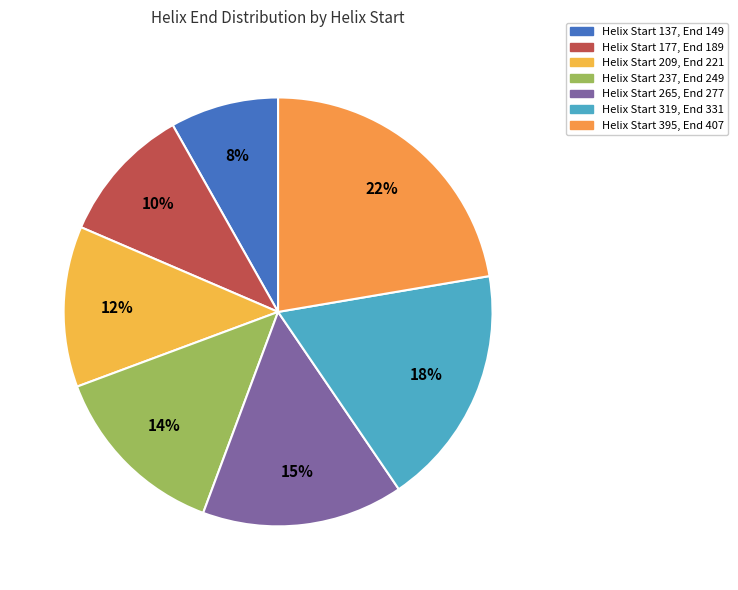

To the nearest percent, what is the average slice percentage?

14%